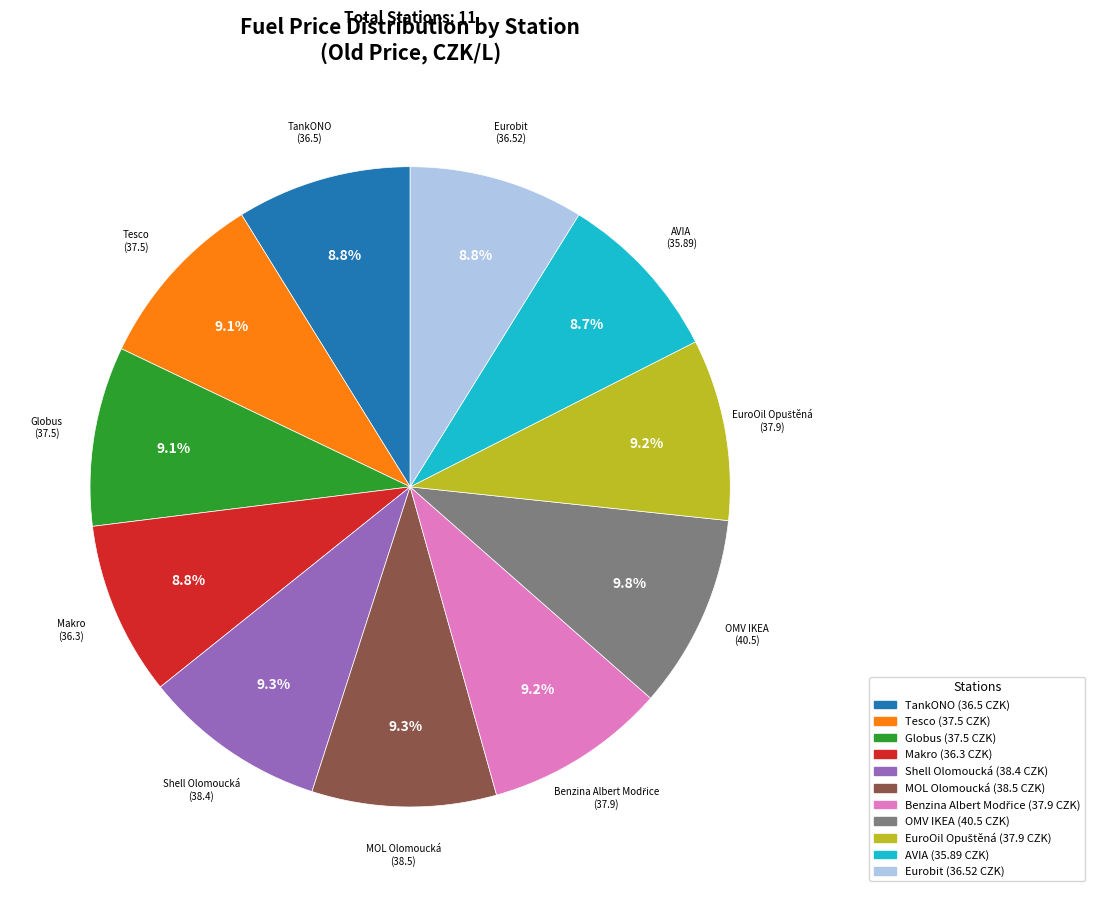

What is the total percentage of Eurobit and Shell Olomoucká?

18.1%